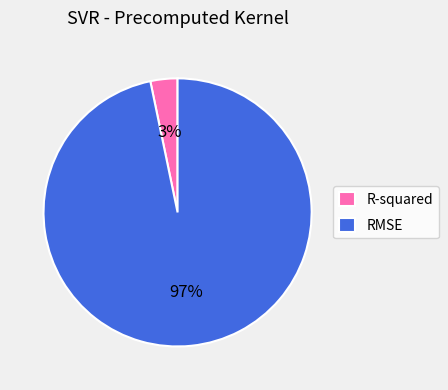

Which category has the smallest portion of the pie?

R-squared